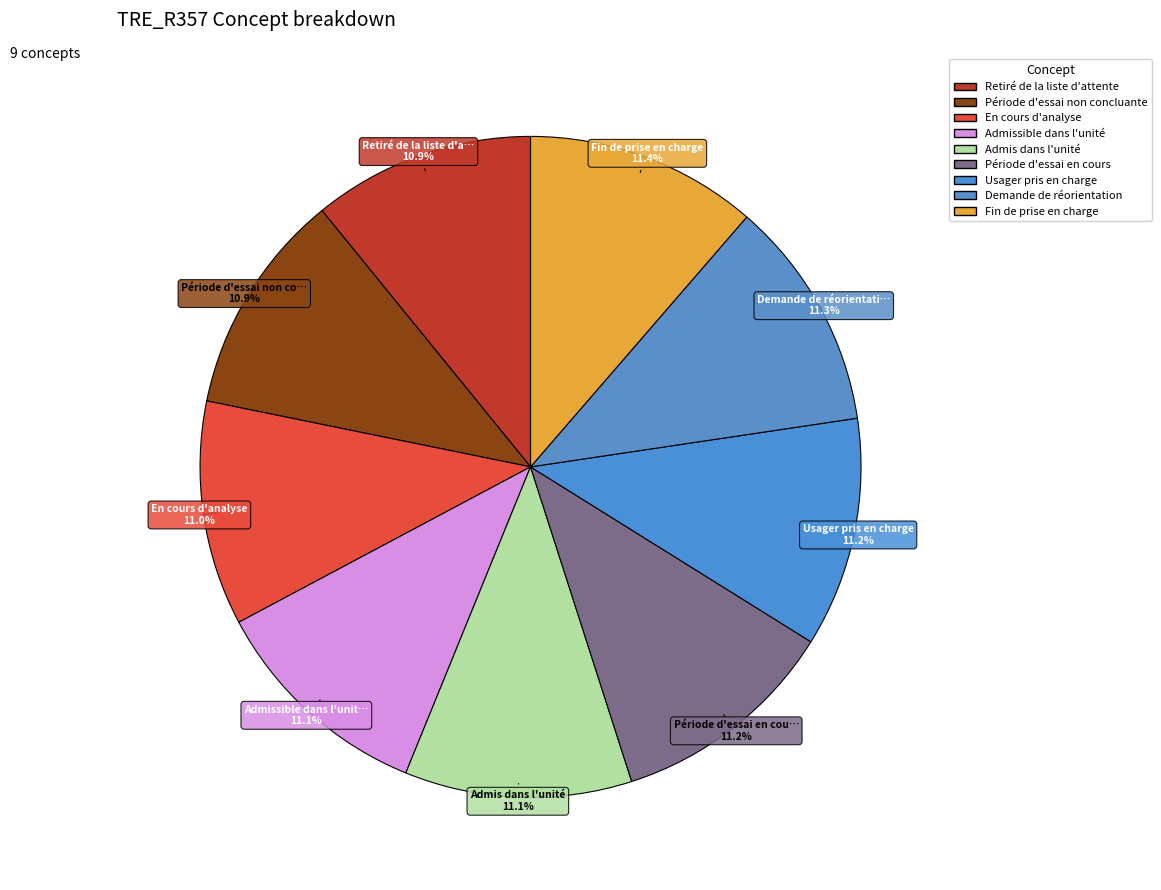

What is the smallest slice in the pie chart?

Retiré de la liste d'attente